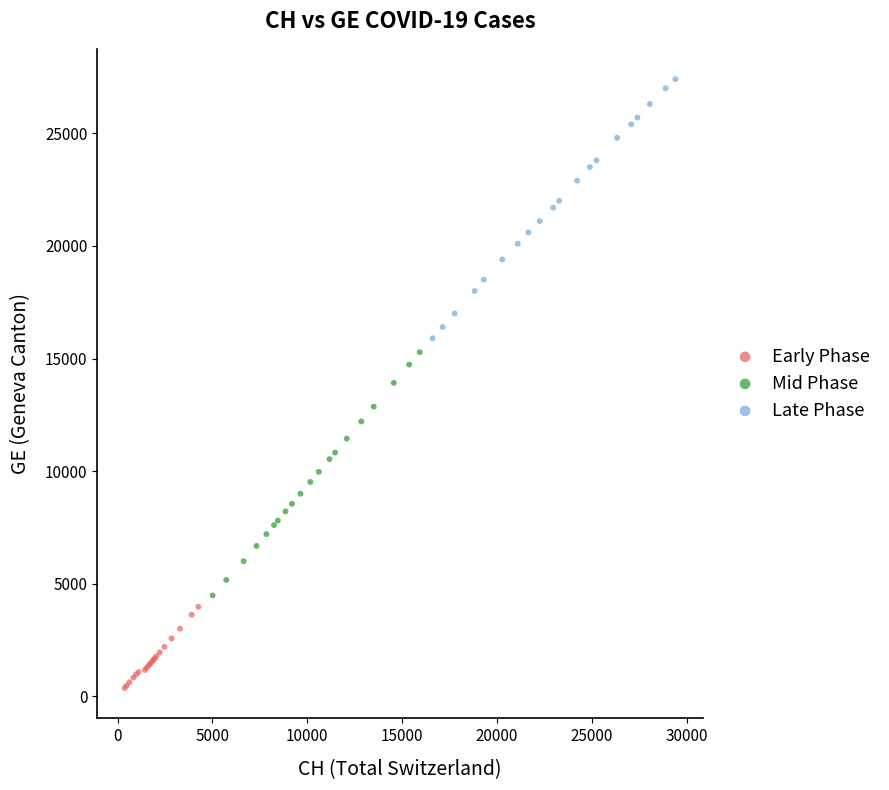

What are all the series names shown in the legend?

Early Phase, Mid Phase, Late Phase